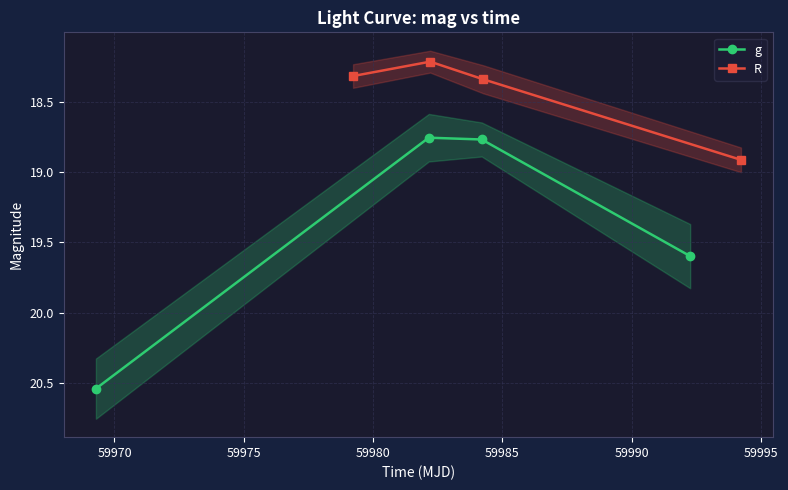

In g, how many points are lower than both neighbors (excluding endpoints)?

1